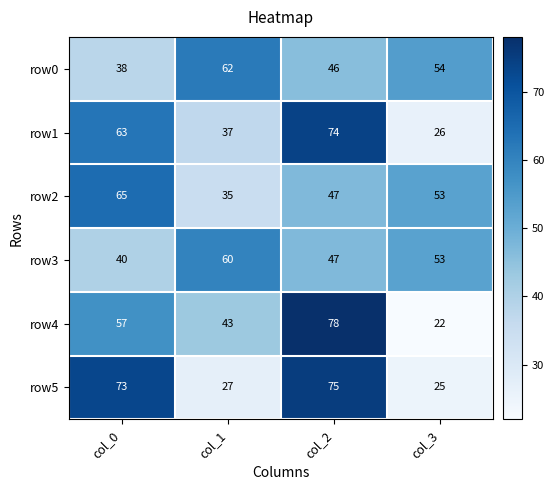

Reading left to right, list all the values displayed in this chart.

row0: col_0=38	col_1=62	col_2=46	col_3=54
row1: col_0=63	col_1=37	col_2=74	col_3=26
row2: col_0=65	col_1=35	col_2=47	col_3=53
row3: col_0=40	col_1=60	col_2=47	col_3=53
row4: col_0=57	col_1=43	col_2=78	col_3=22
row5: col_0=73	col_1=27	col_2=75	col_3=25